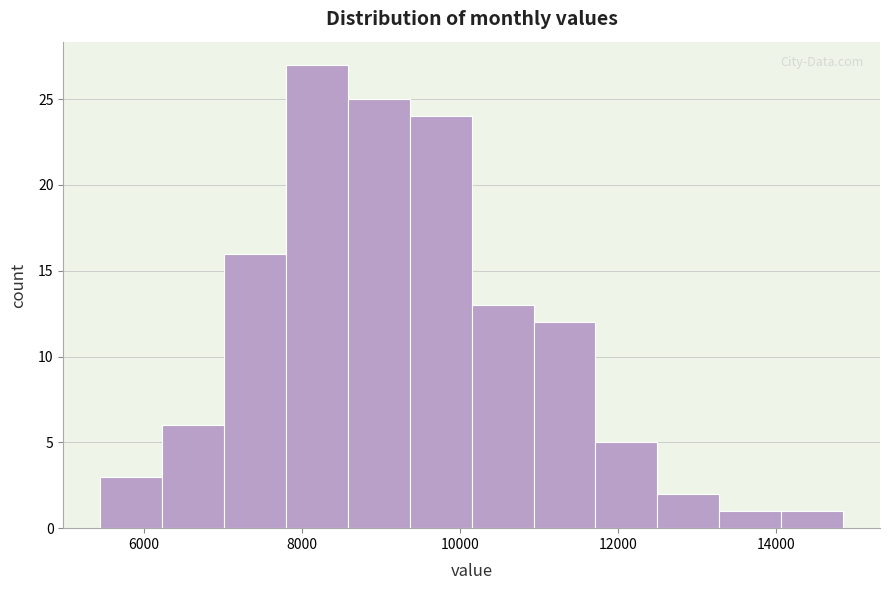

Read against the x-axis, roughly where is the centre of the tallest bar?

8200